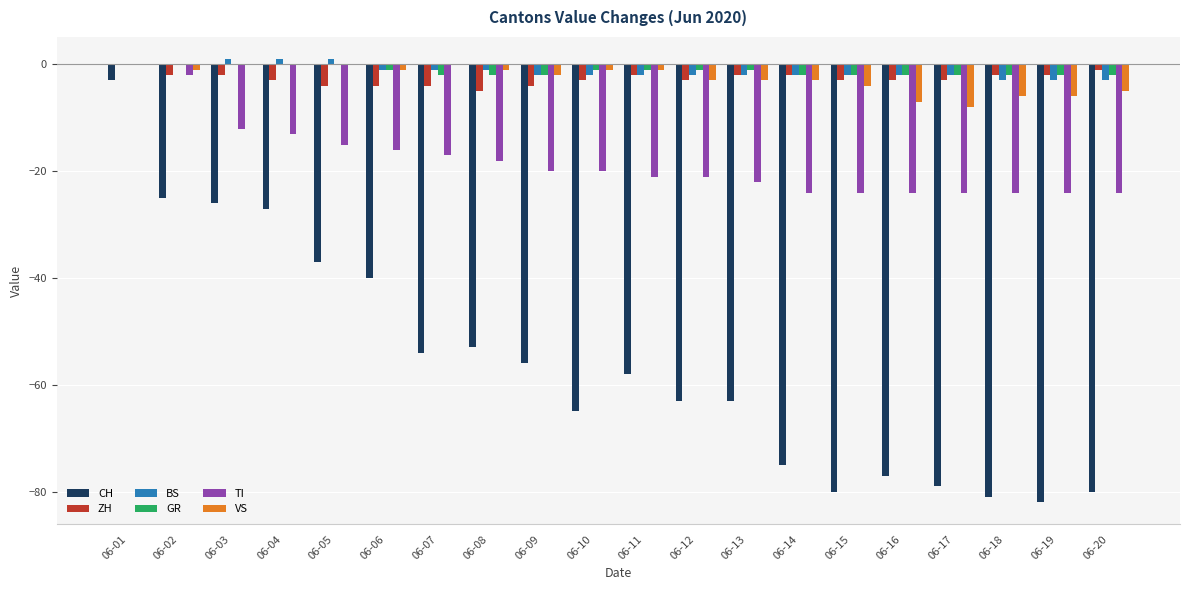

Count the ZH values in the range -3 to -2.

13